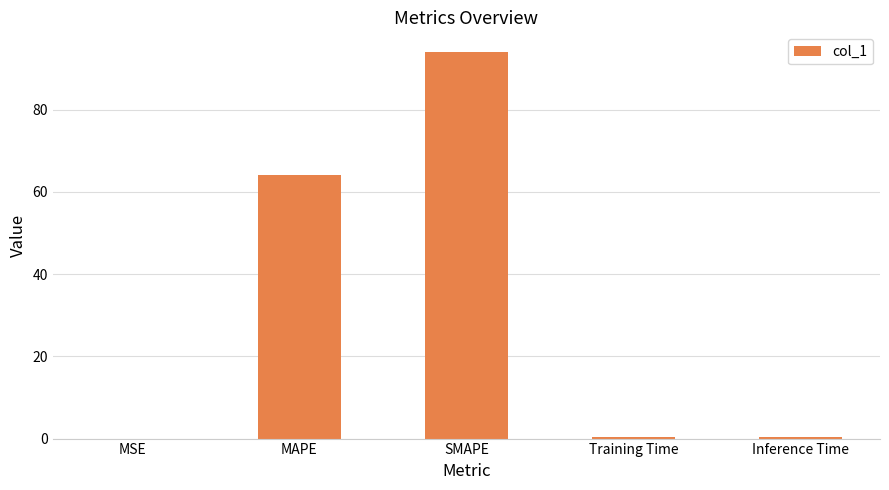

What is the greatest value displayed?

94.1